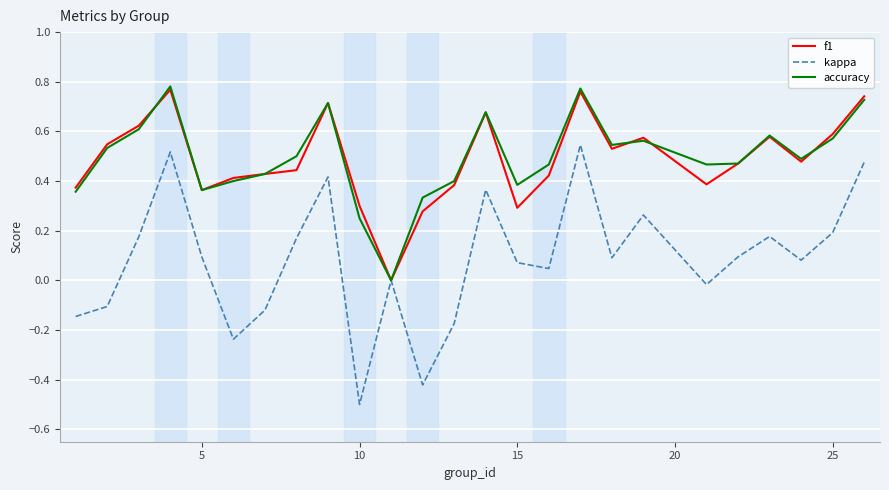

What is the minimum value shown in the chart?

-0.5